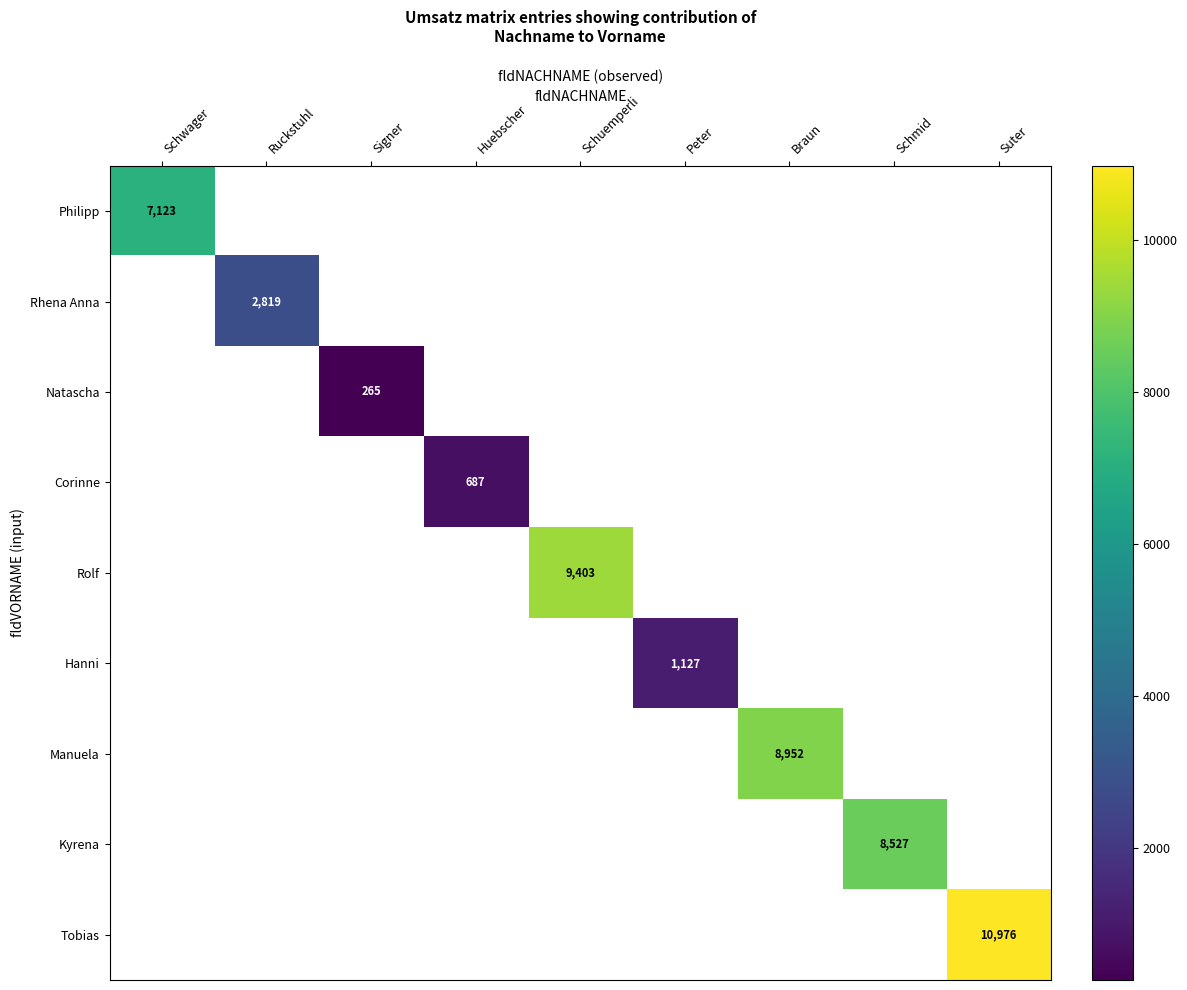

The value of Philipp at Schwager is 2927. True or false?

False